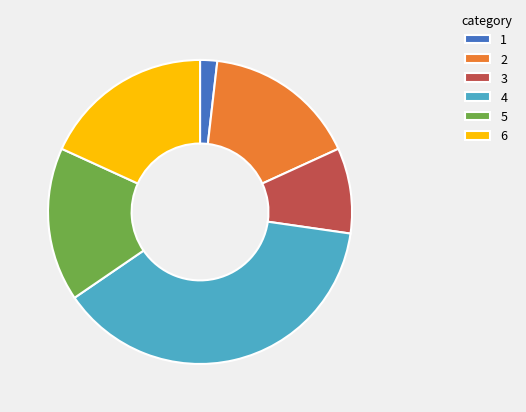

What is the smallest slice in the pie chart?

1